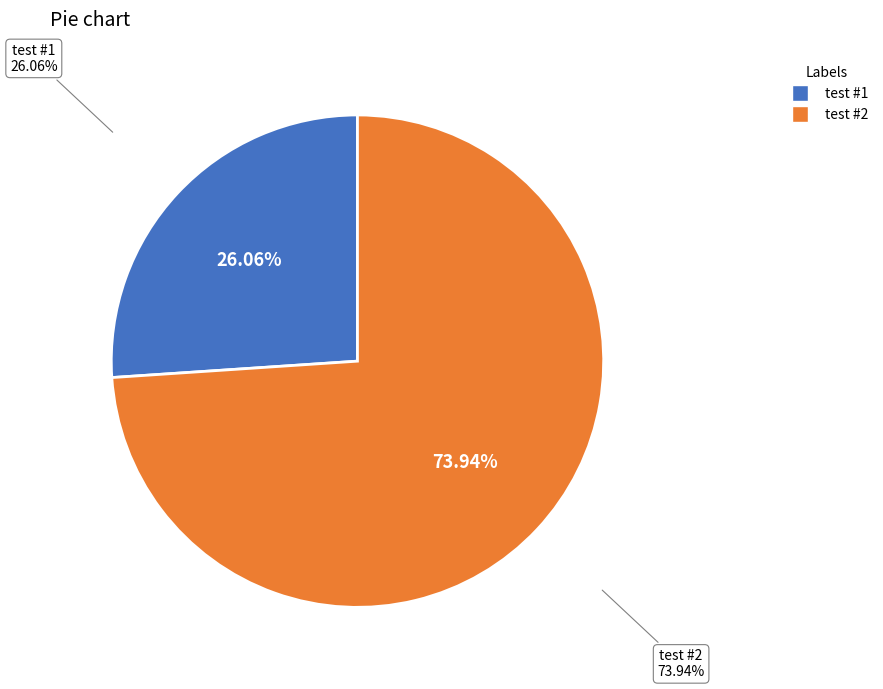

Which slice represents more than half of the pie?

test #2